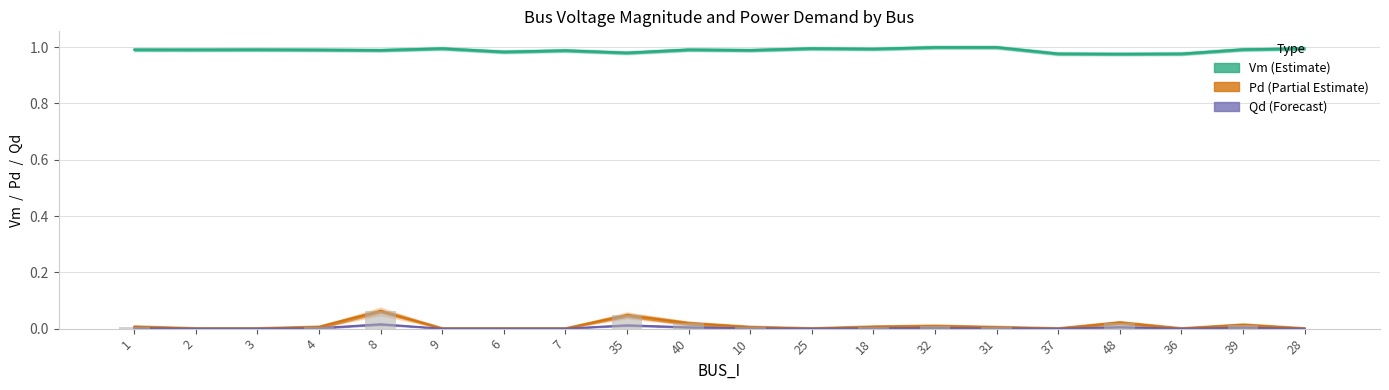

Rank the series at 37 from highest to lowest value.

Vm, Pd, Qd